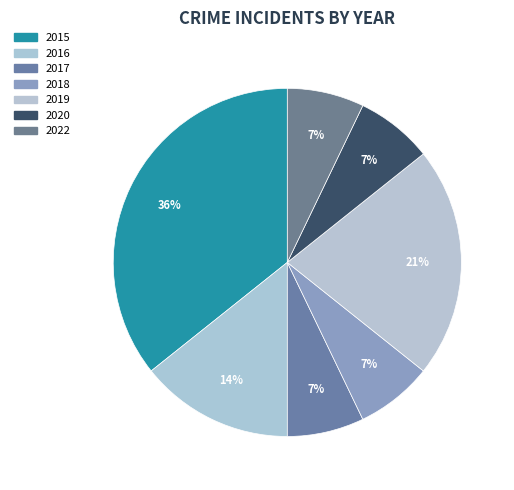

Does any single category account for the majority?

No